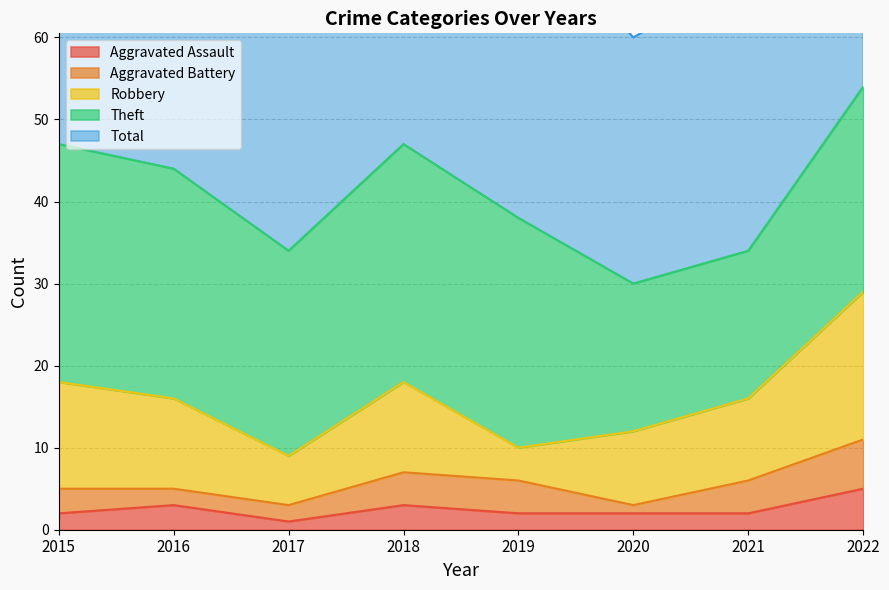

True or false: Theft and Total intersect in this chart.

False